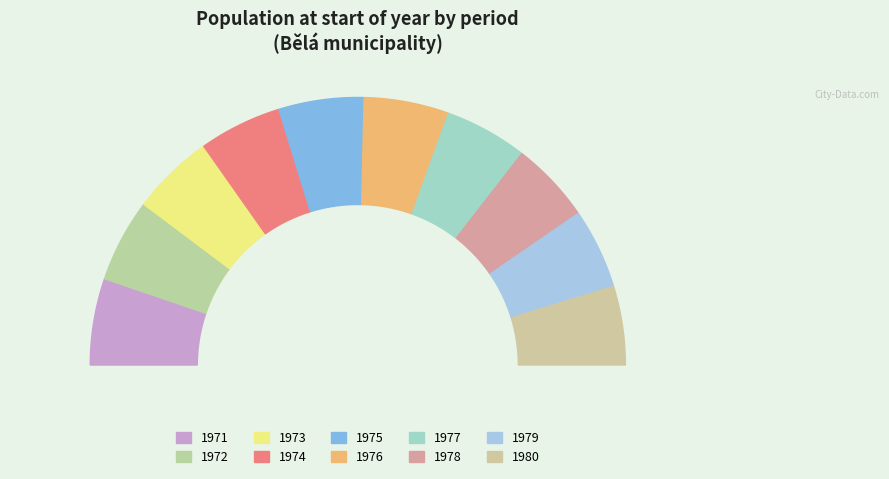

Do 1973 and 1977 together represent more than half of the pie?

No